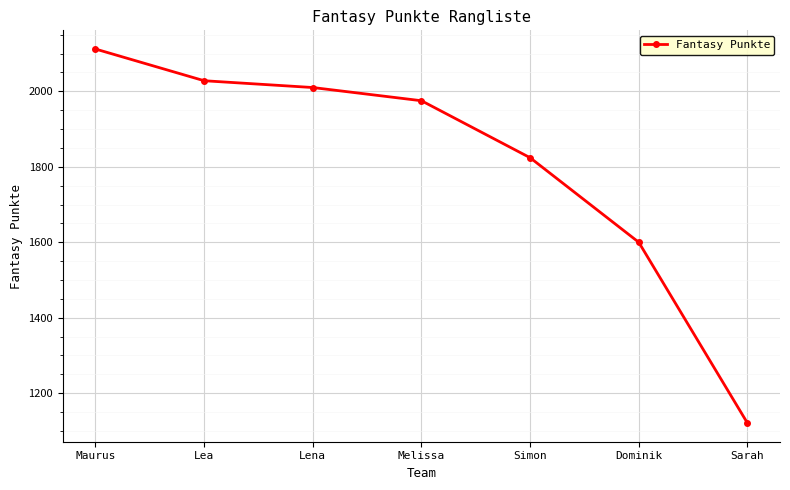

Rank the categories by value from lowest to highest.

Sarah, Dominik, Simon, Melissa, Lena, Lea, Maurus